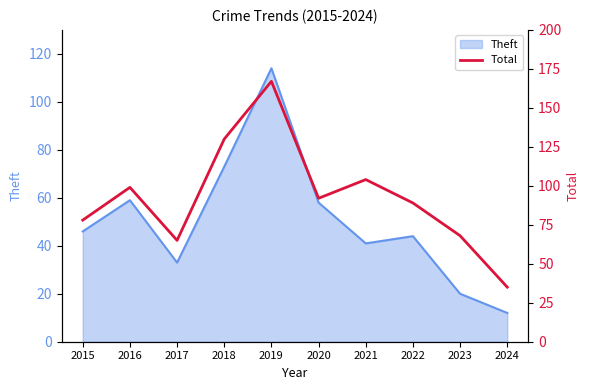

Reading left to right, transcribe all the data shown in this chart.

2015=78	2016=99	2017=65	2018=130	2019=167	2020=92	2021=104	2022=89	2023=68	2024=35